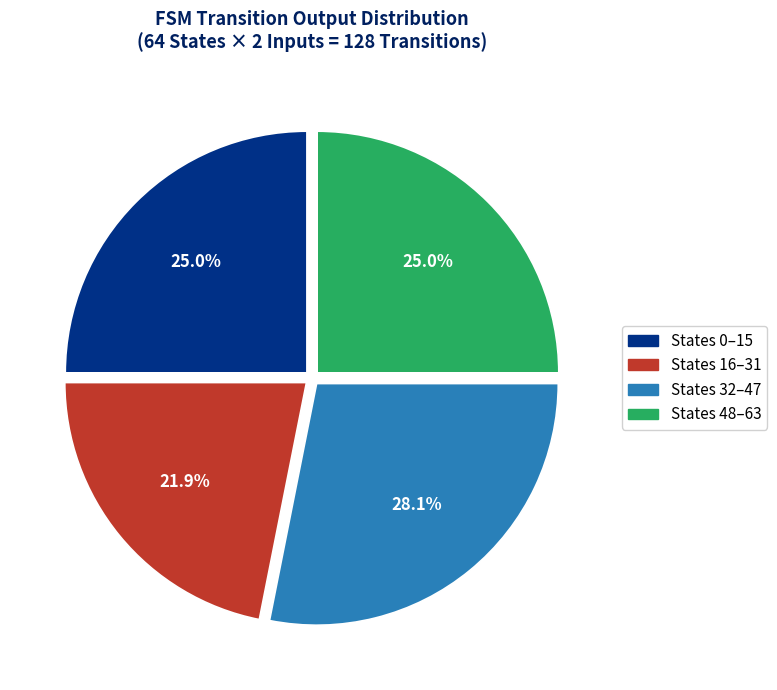

Is there a majority slice in this chart?

No